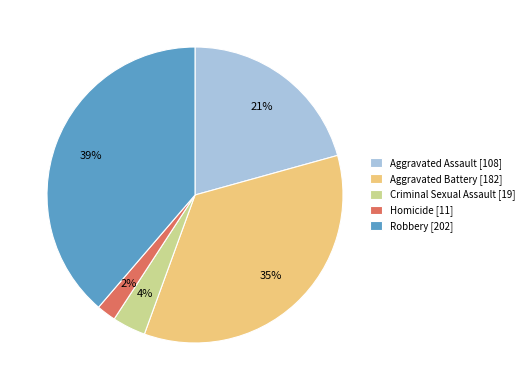

How many slices are in this pie chart?

5